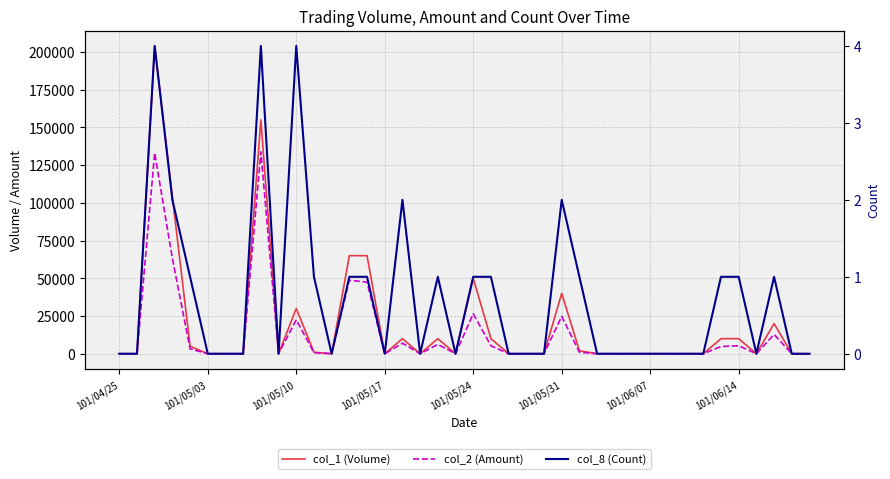

Where is the first local minimum for col_2 (Amount)?

9